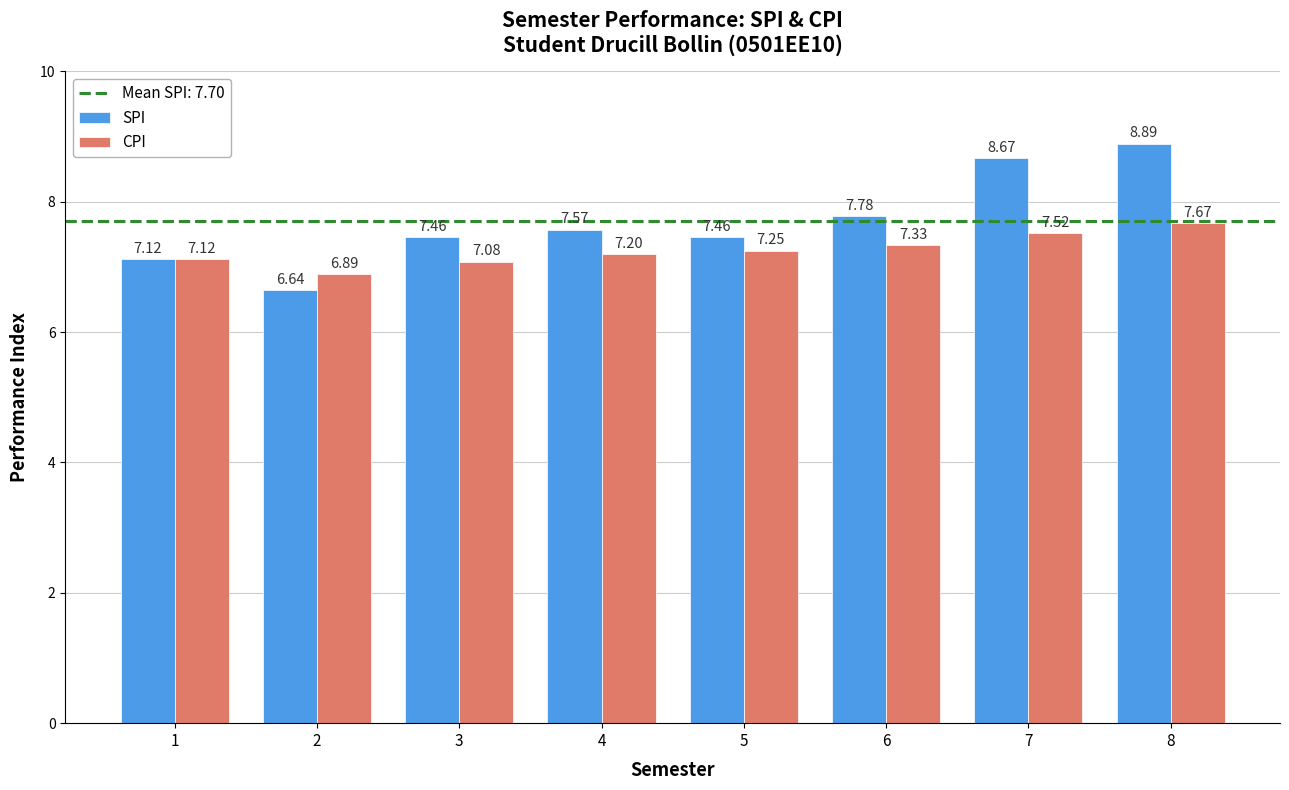

At which label is CPI closest to 7?

3